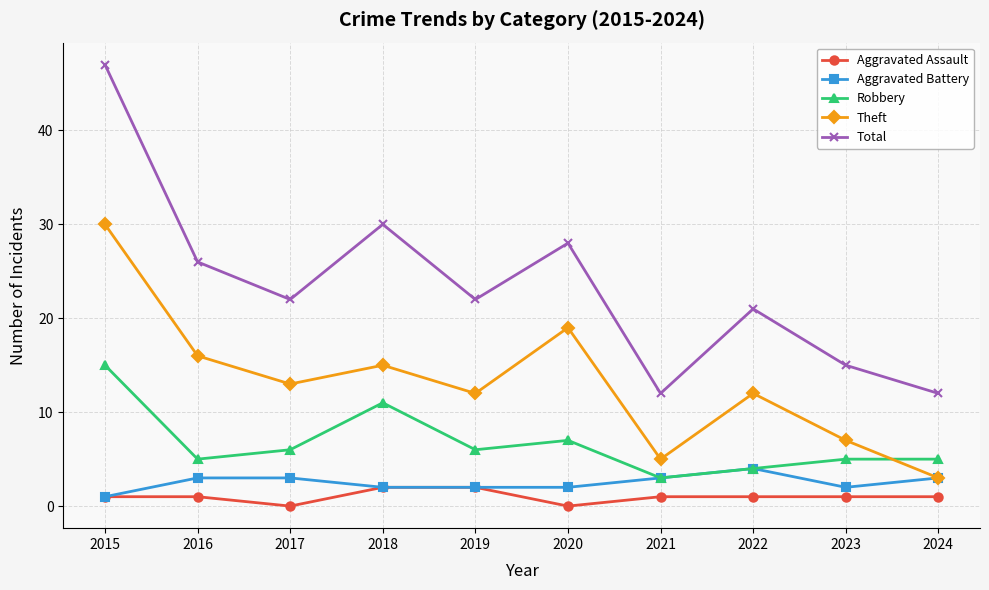

How many categories are shown in the chart?

10